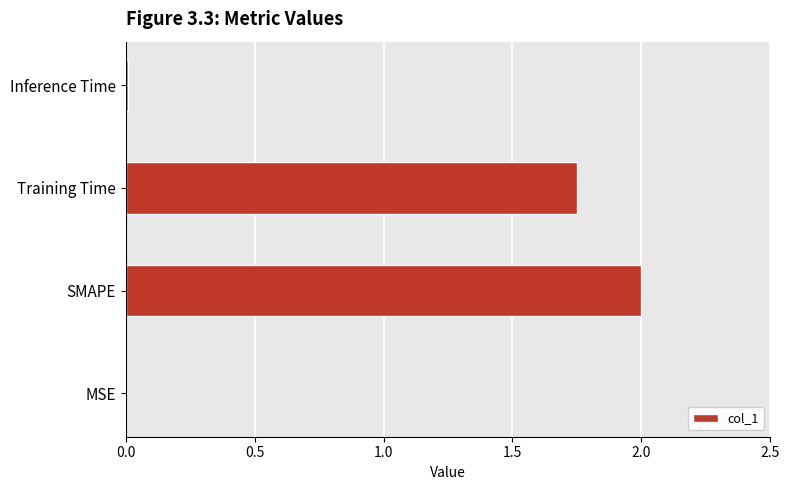

At which label is the value closest to 1?

Training Time